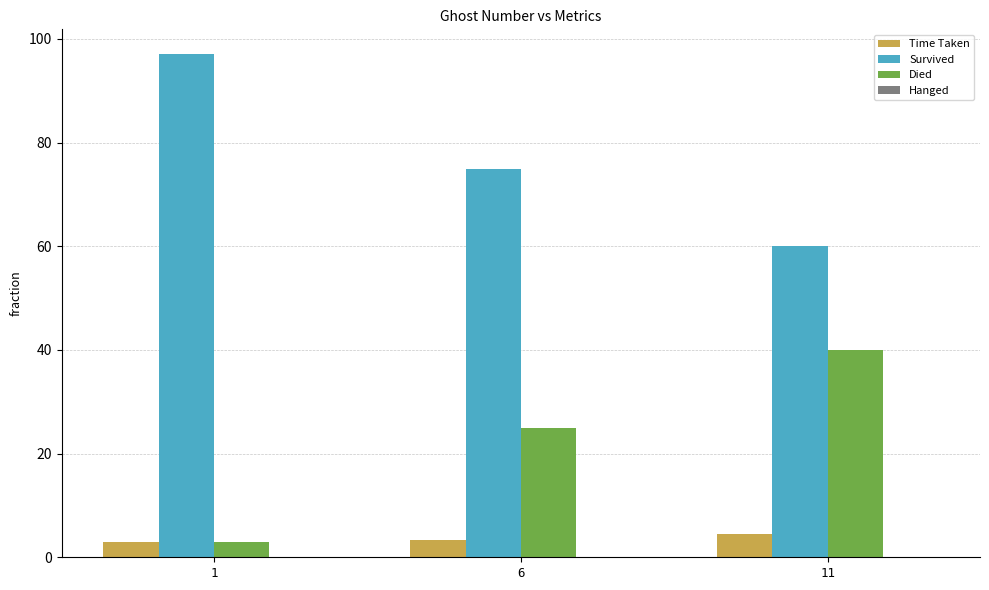

Reading right to left, what are all the values shown in this chart?

Time Taken: 4.5	3.3	2.9
Survived: 60.0	75.0	97.0
Died: 40.0	25.0	3.0